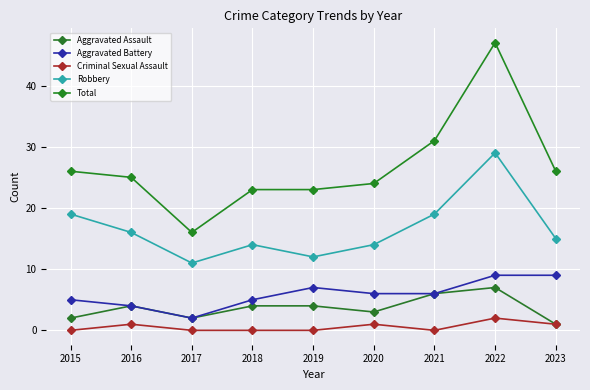

Count the number of data series in this chart.

5